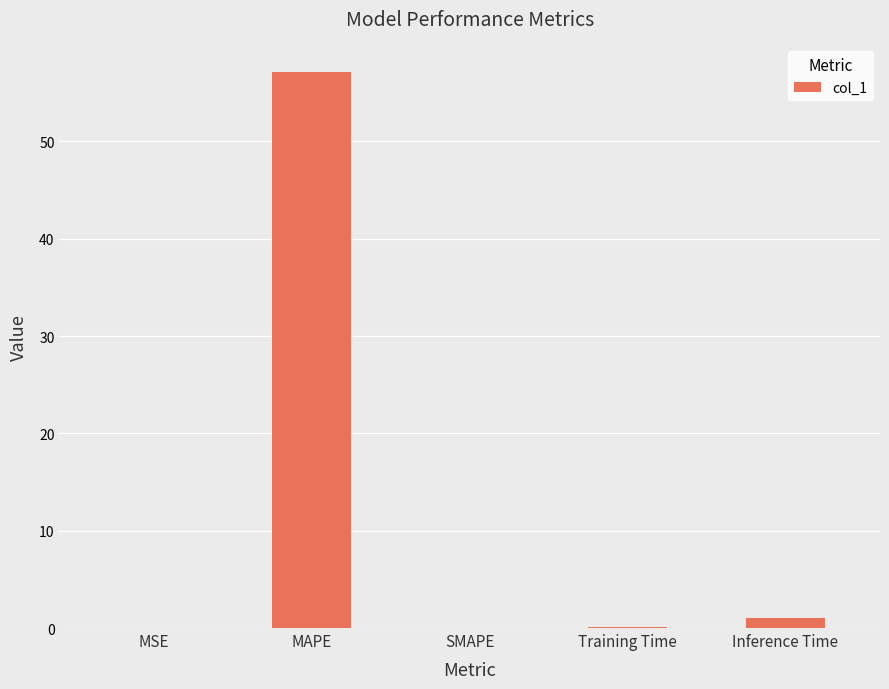

What is the average value?

11.6